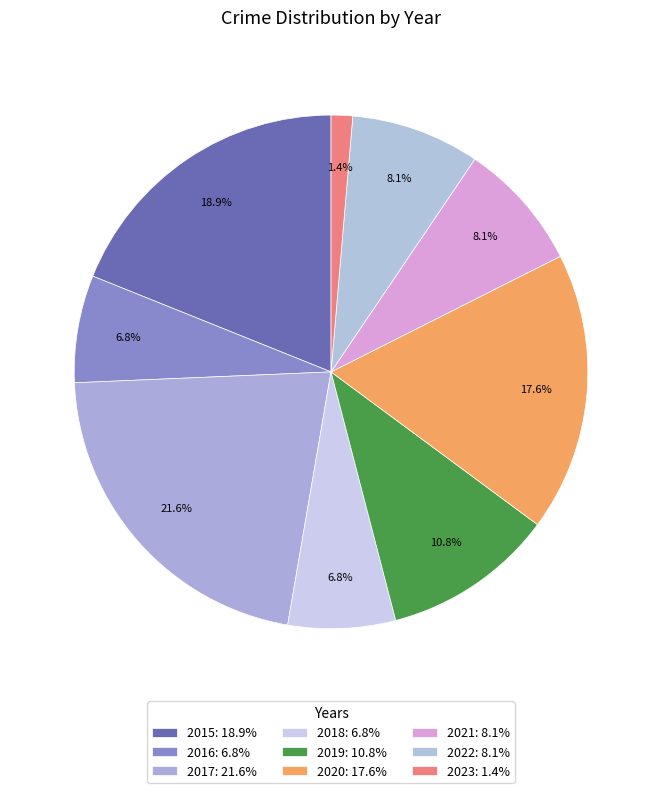

To the nearest percent, what percentage of the pie is 2016?

7%